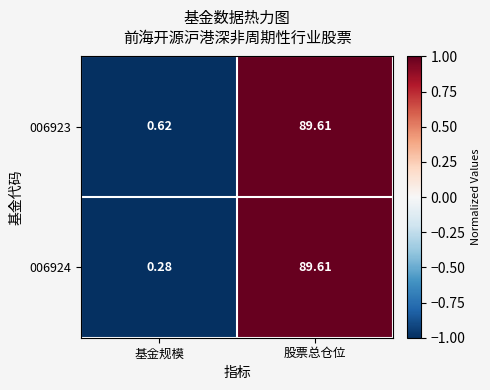

Which label corresponds to the smallest value in the chart?

基金规模